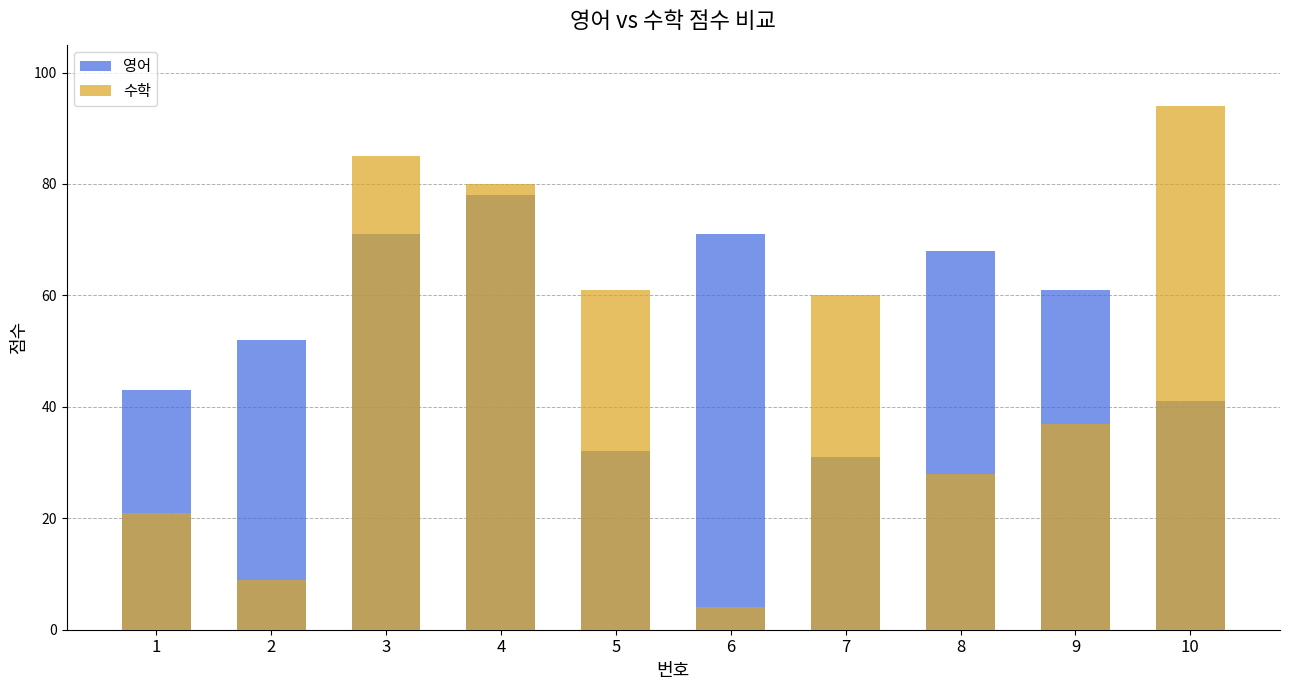

Which series has the widest spread of values?

수학